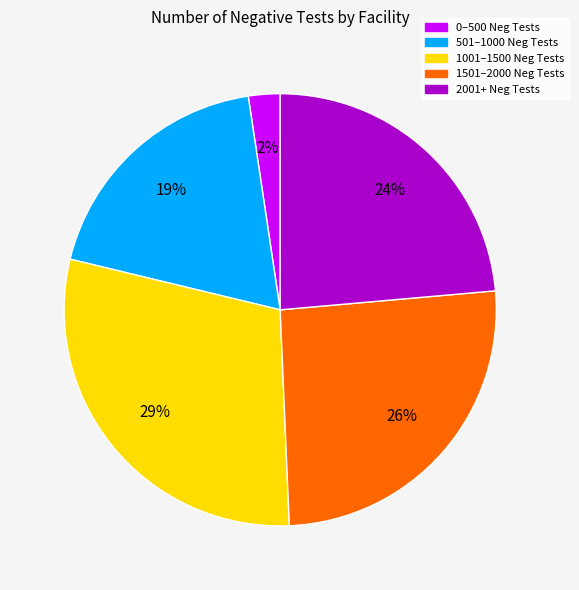

How many slices are in this pie chart?

5